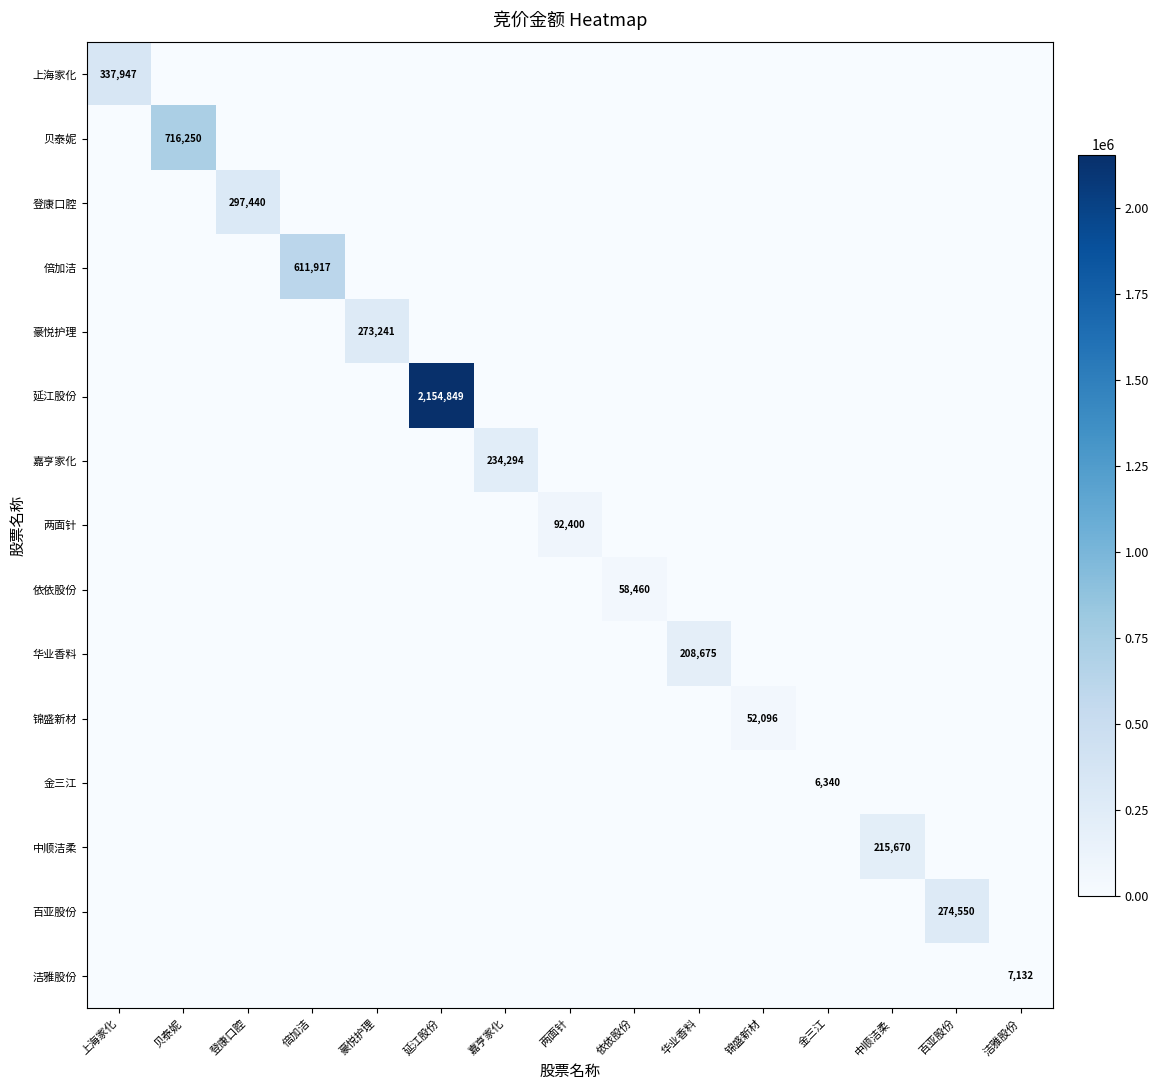

True or false: 延江股份 has a value of 1090098 at 豪悦护理.

False